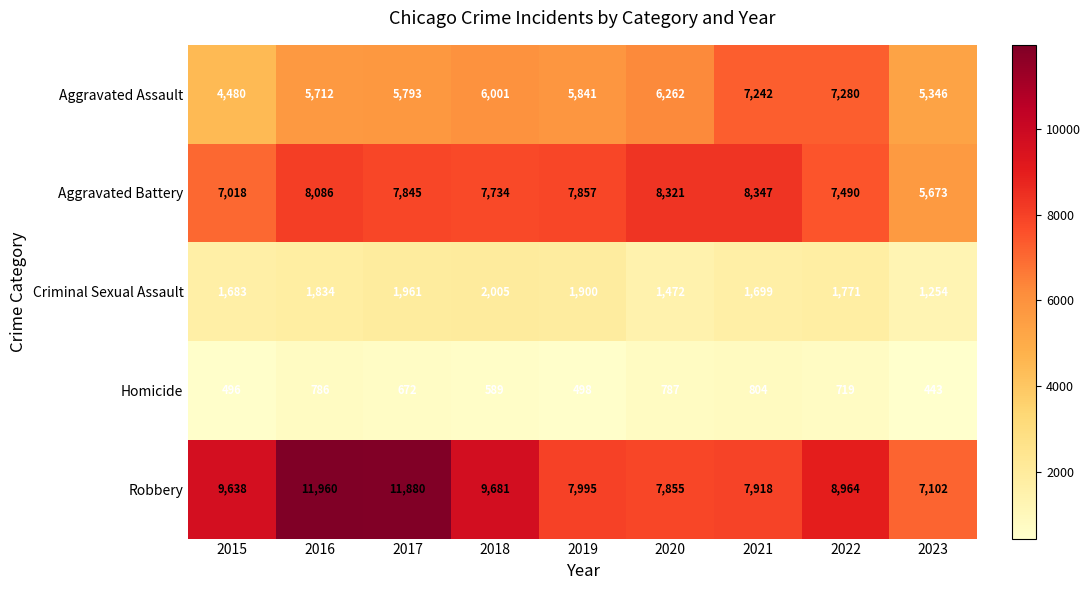

At how many categories does at least one series exceed 2857?

9